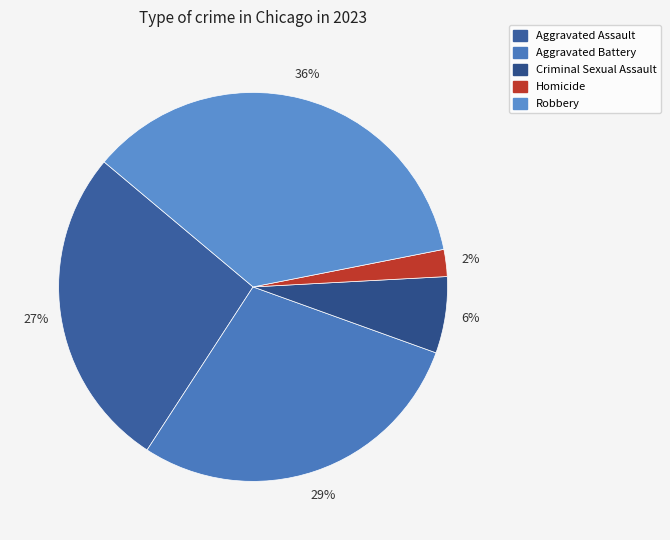

To the nearest percent, what percentage of the pie is Homicide?

2%